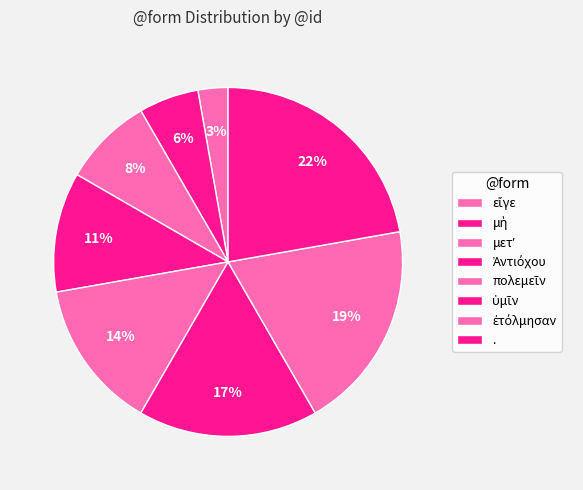

Does Ἀντιόχου account for over 50% of the chart?

No